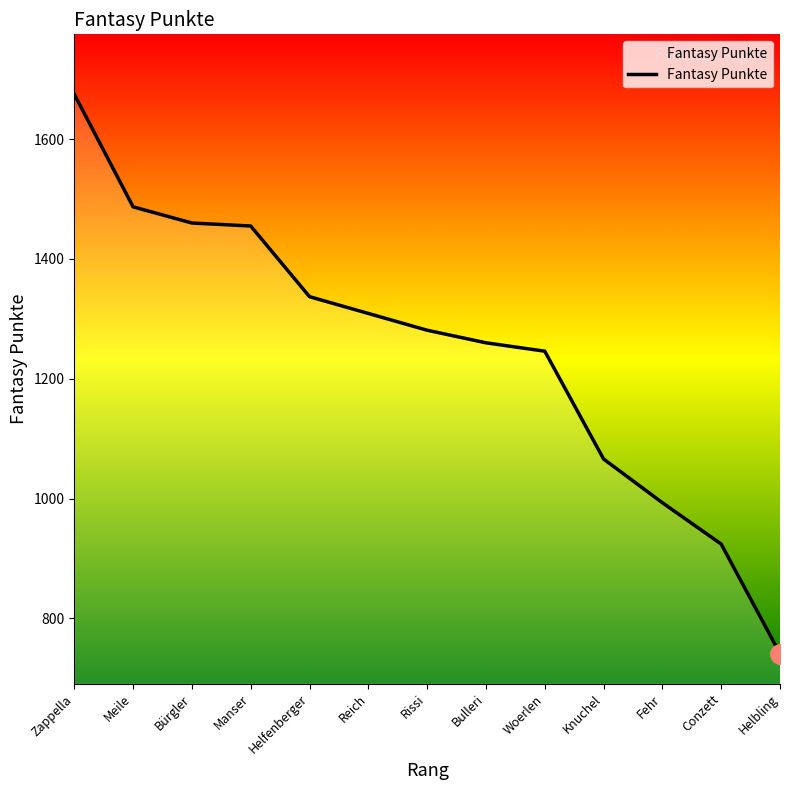

Does the chart display data point markers on the line(s)?

No